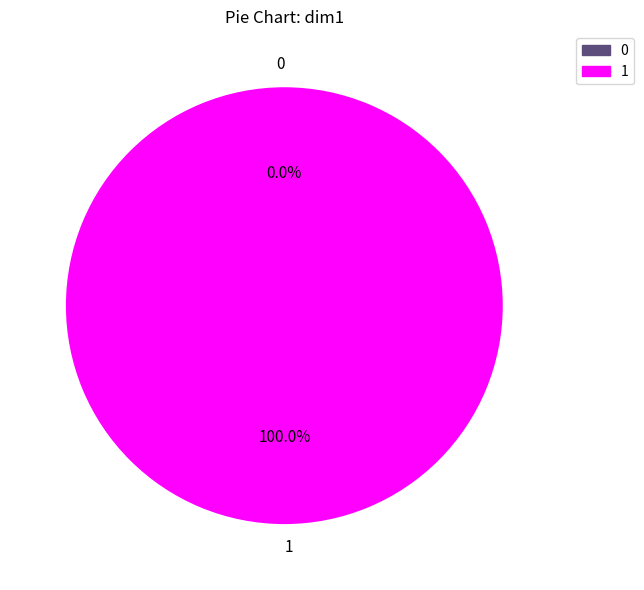

How many slices are in this pie chart?

2